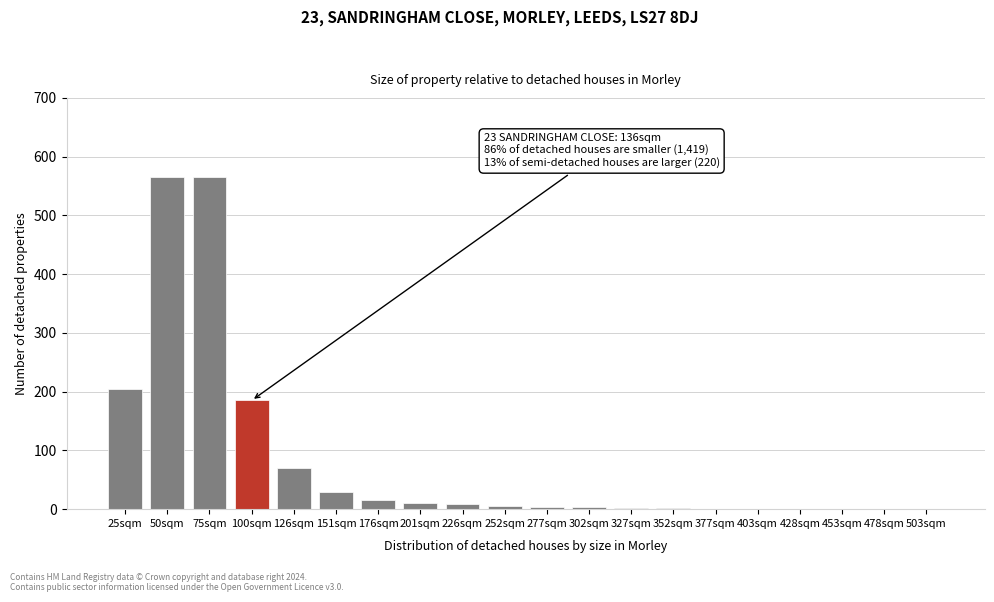

What is the maximum value shown in the chart?

565